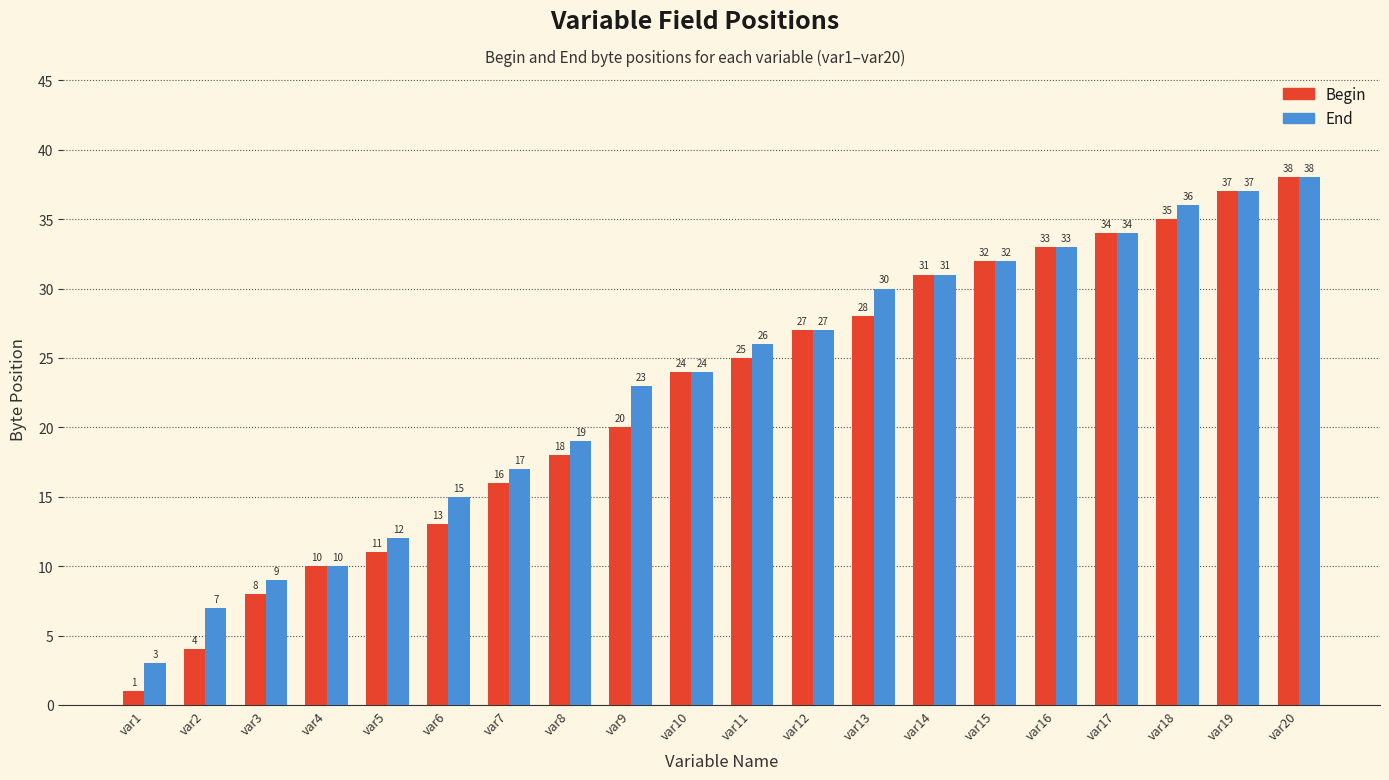

Which category has the lowest value in the Begin series?

var1